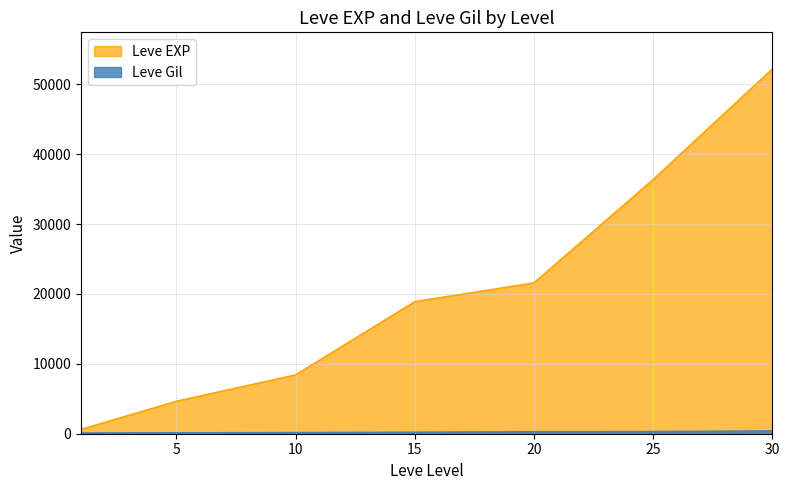

Reading left to right, extract all data points from this chart.

Leve EXP: 630	4660	8430	18910	21600	36390	52220
Leve Gil: 112	140	172	226	295	317	410